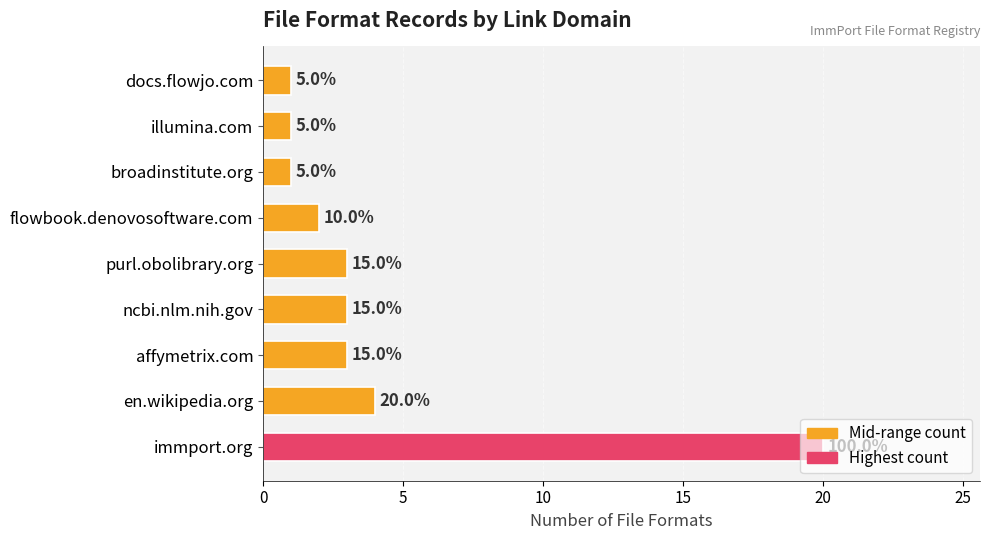

Does the chart contain any negative values?

No